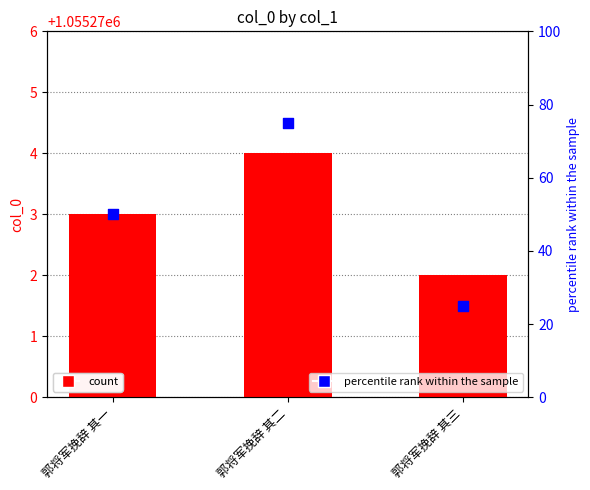

Which series reaches the maximum Y coordinate?

col_0